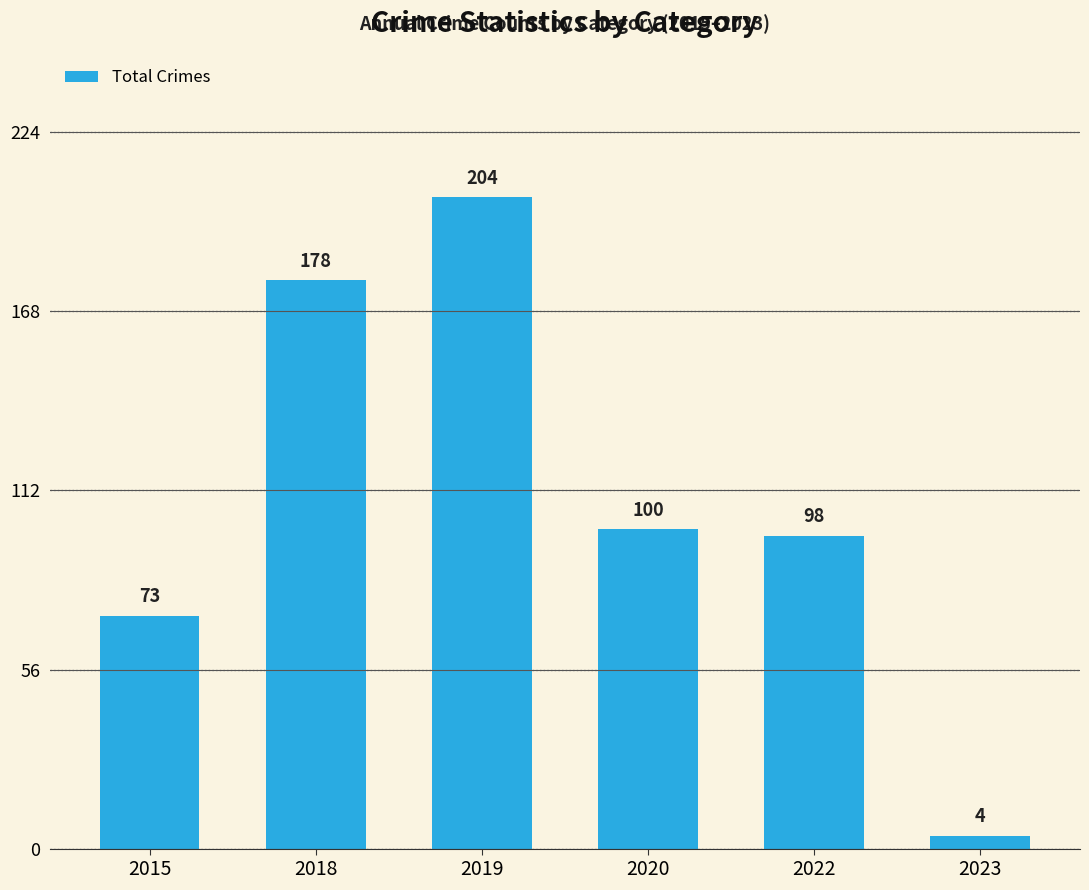

What is the greatest value displayed?

204